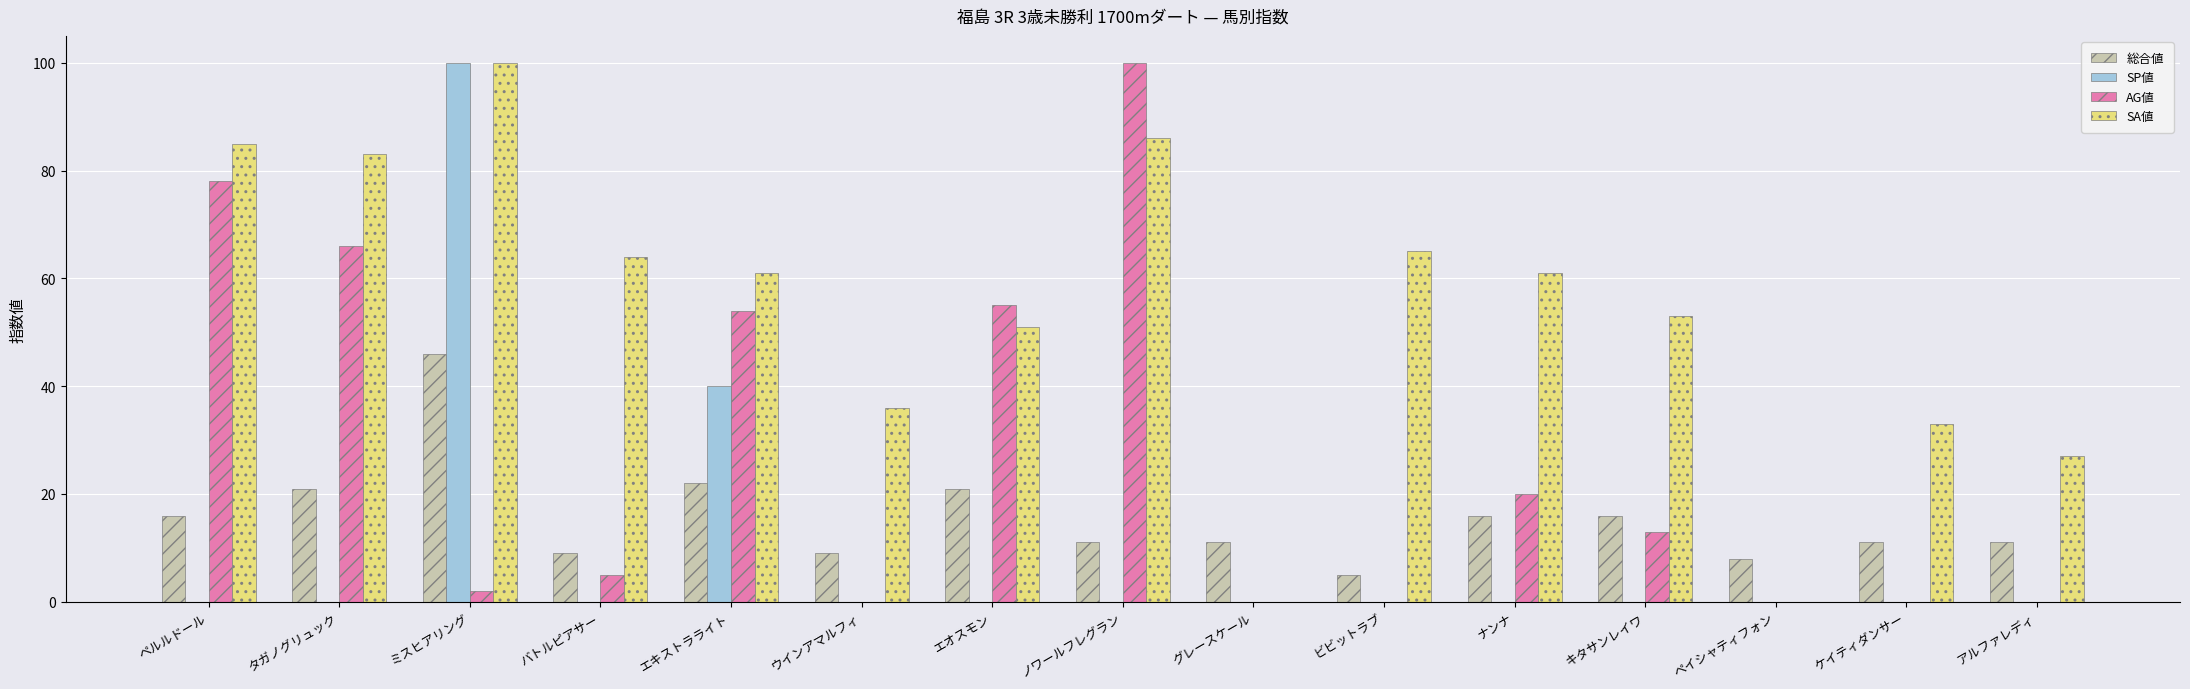

The value of 総合値 at グレースケール is 11. True or false?

True